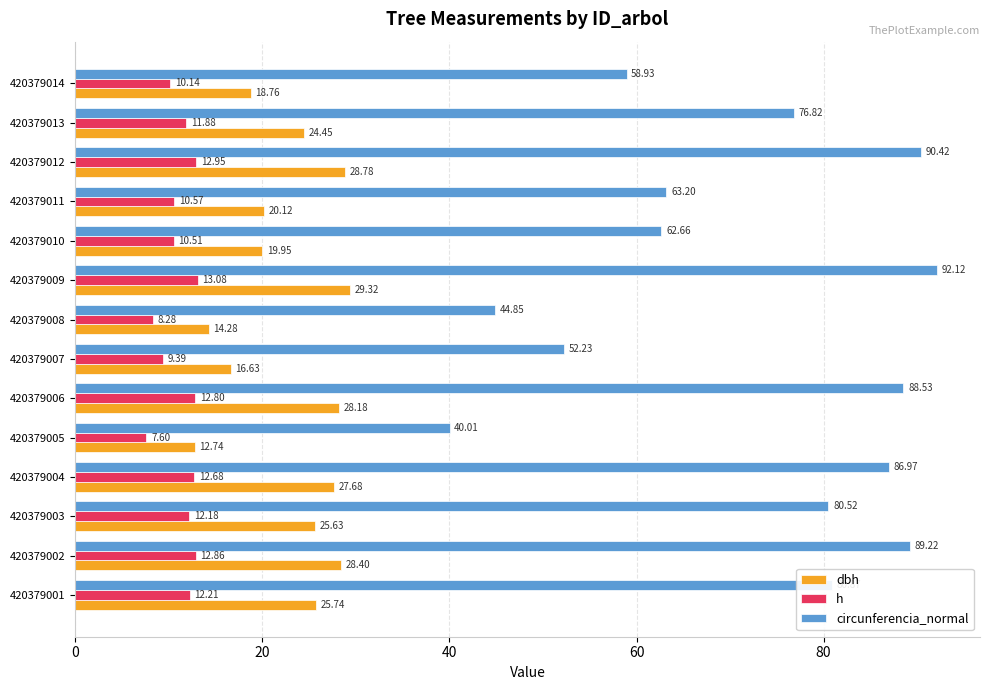

What is the difference between the dbh values at 420379014 and 420379002?

9.6